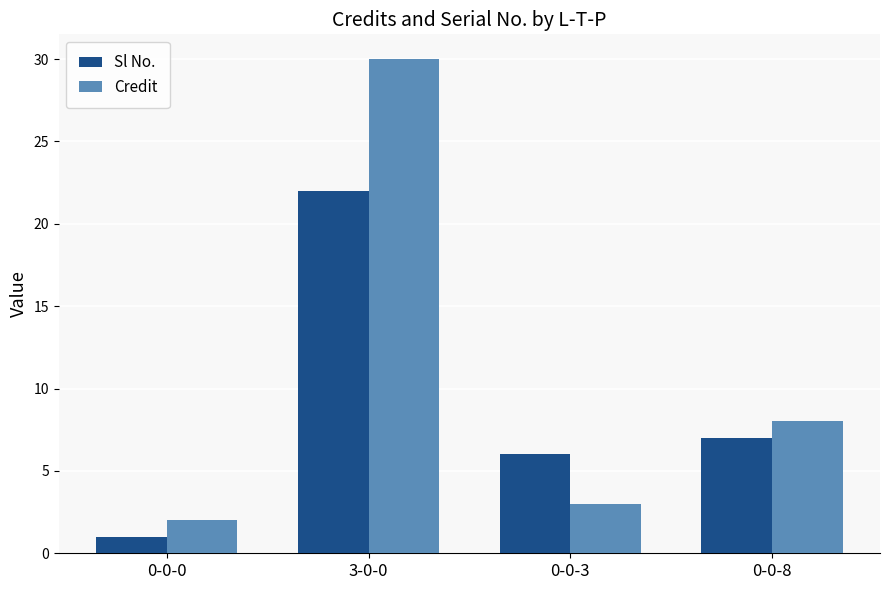

What is the label of the 4th bar from the right?

0-0-0